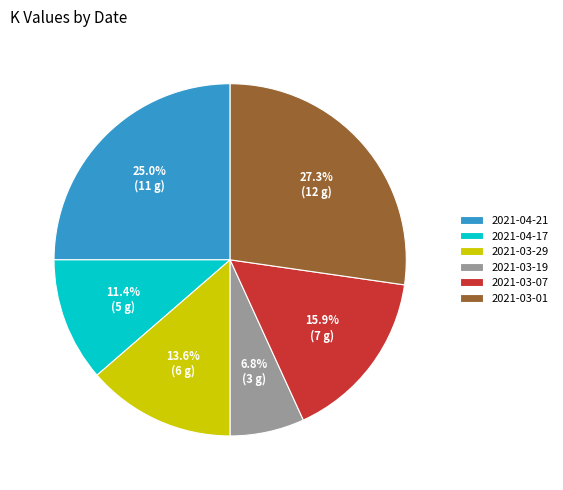

How many segments does this pie chart have?

6